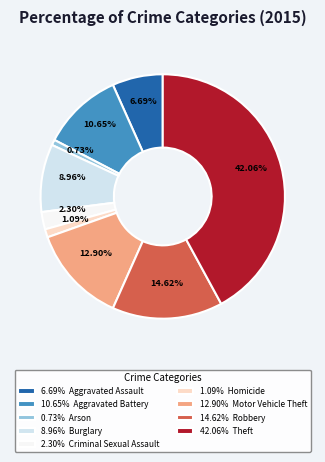

What is the ratio of the value at 12.90% Motor Vehicle Theft to the value at 2.30% Criminal Sexual Assault?

5.6